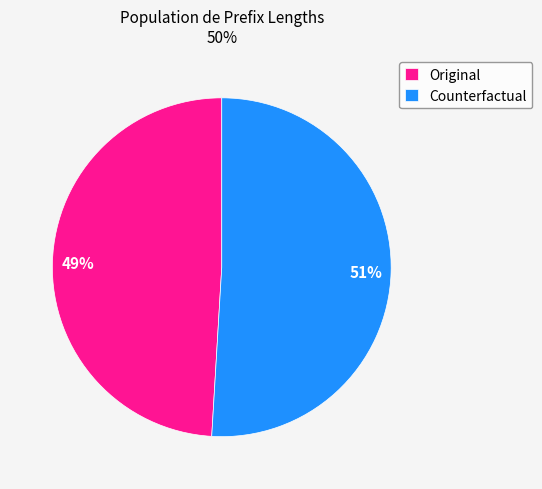

To the nearest percent, what is the combined percentage of Original and Counterfactual?

100%